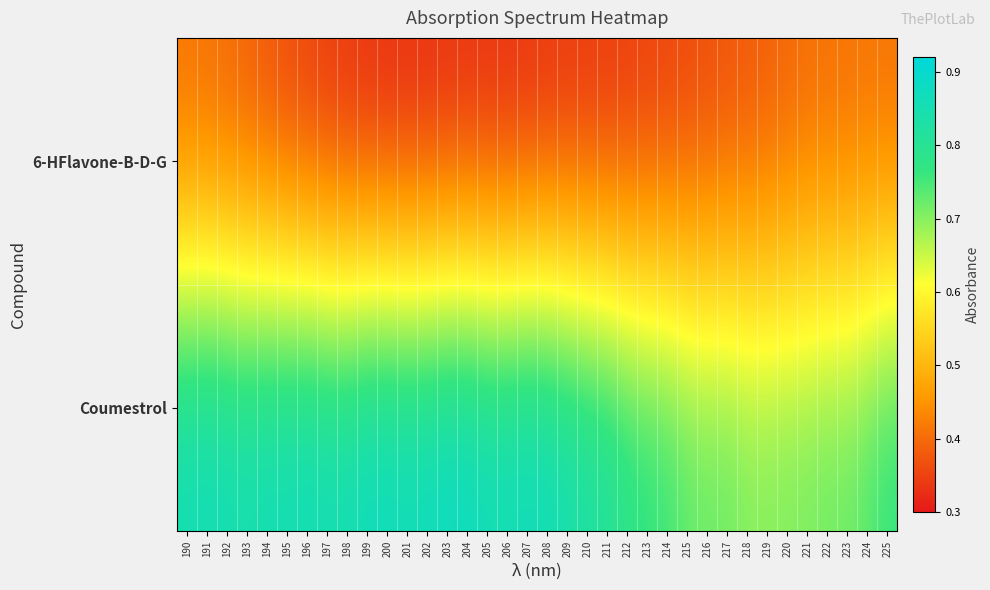

What is the maximum value shown in the chart?

0.9